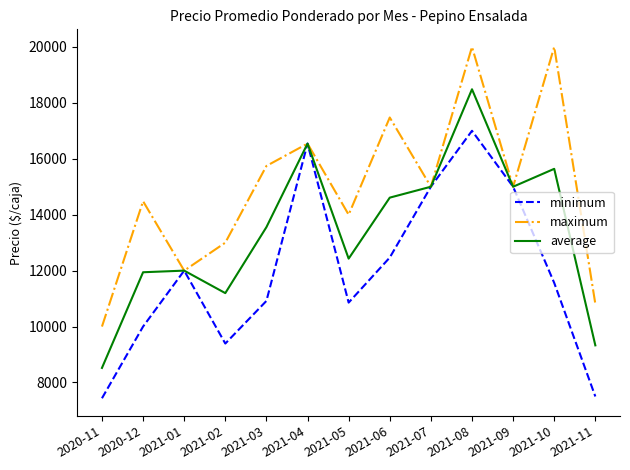

What position from the left is 2021-07?

9